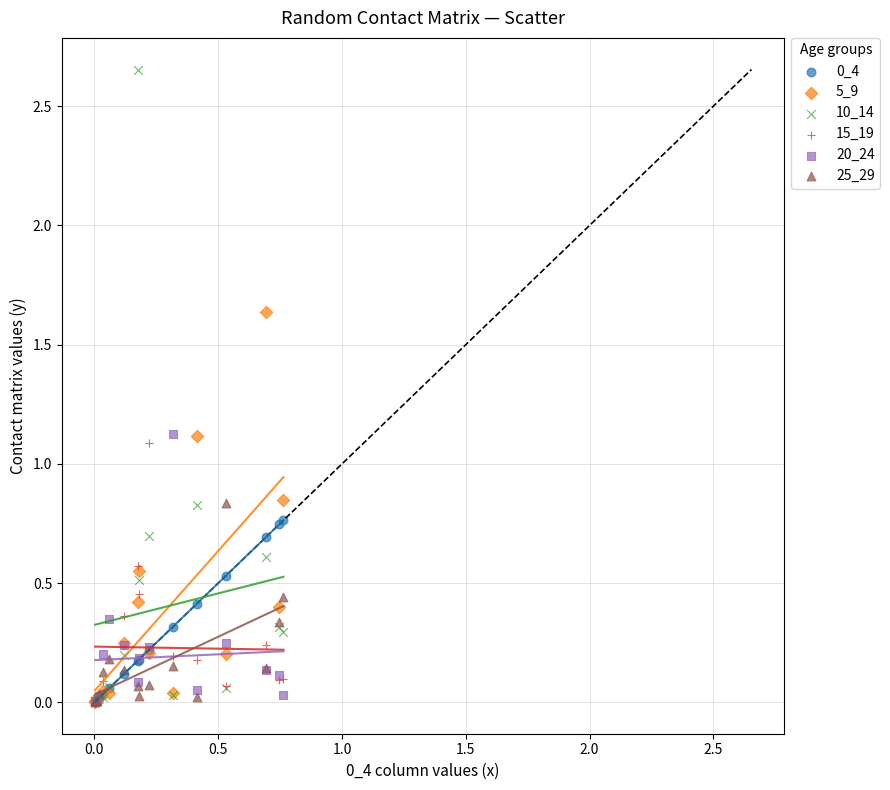

Which series has the widest spread of Y values?

10_14